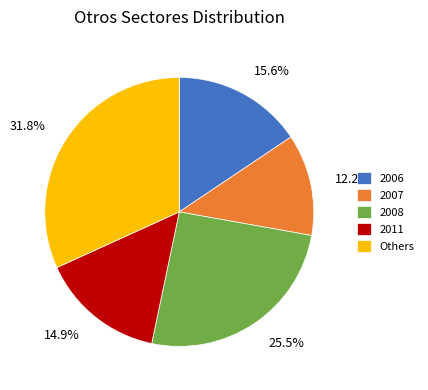

To the nearest percent, what is the average slice percentage?

20%